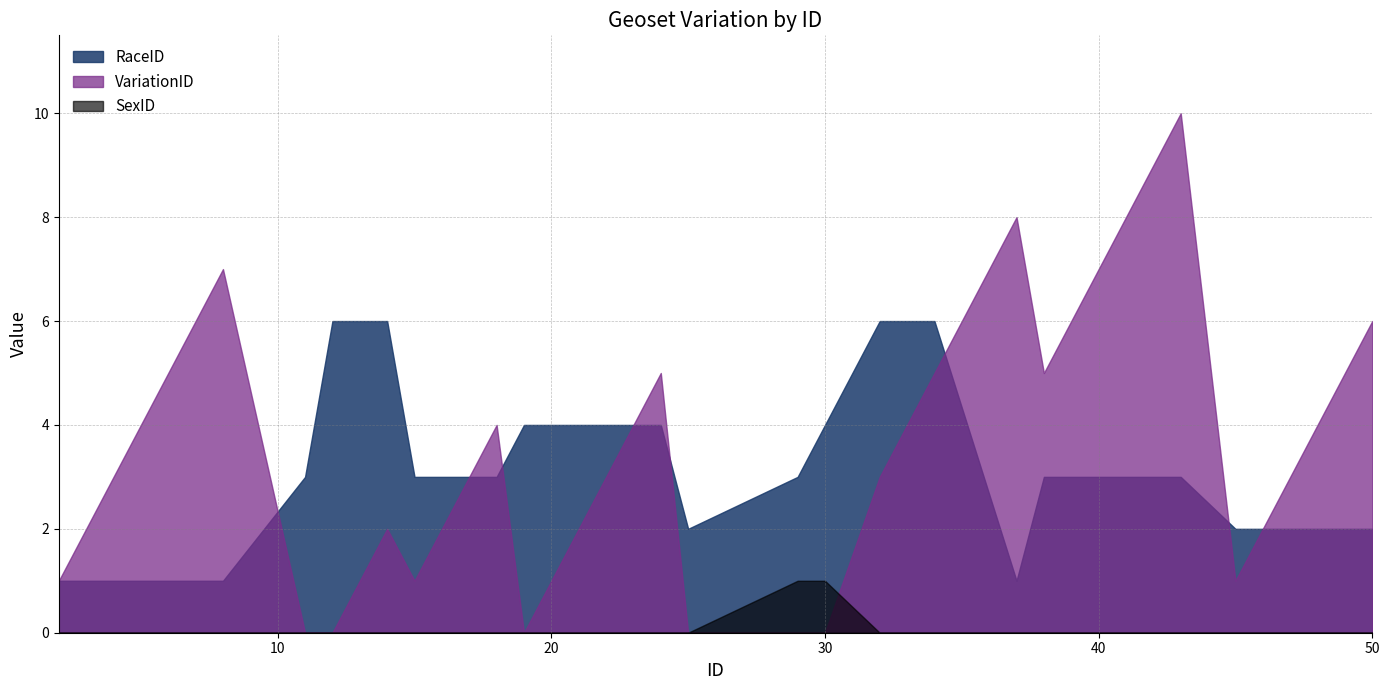

True or false: SexID and RaceID cross at least once.

False